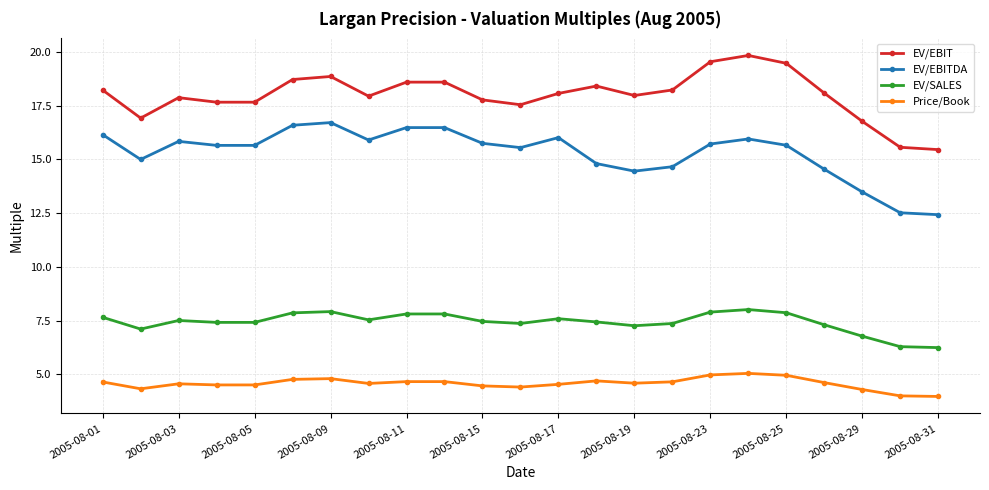

What is the difference between the maximum and minimum values in the EV/EBITDA series?

4.3